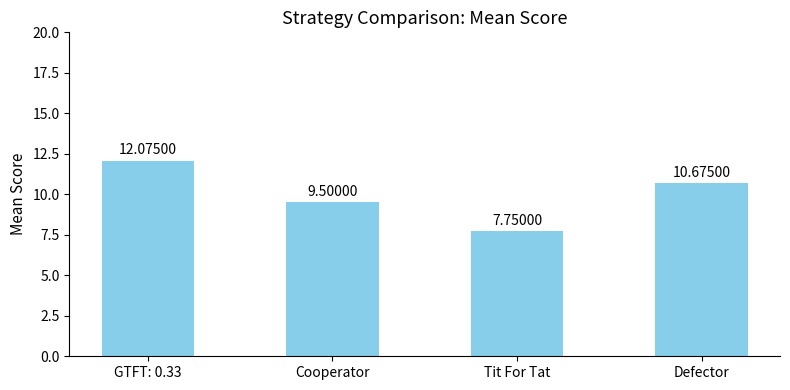

Read the value at Defector.

10.7